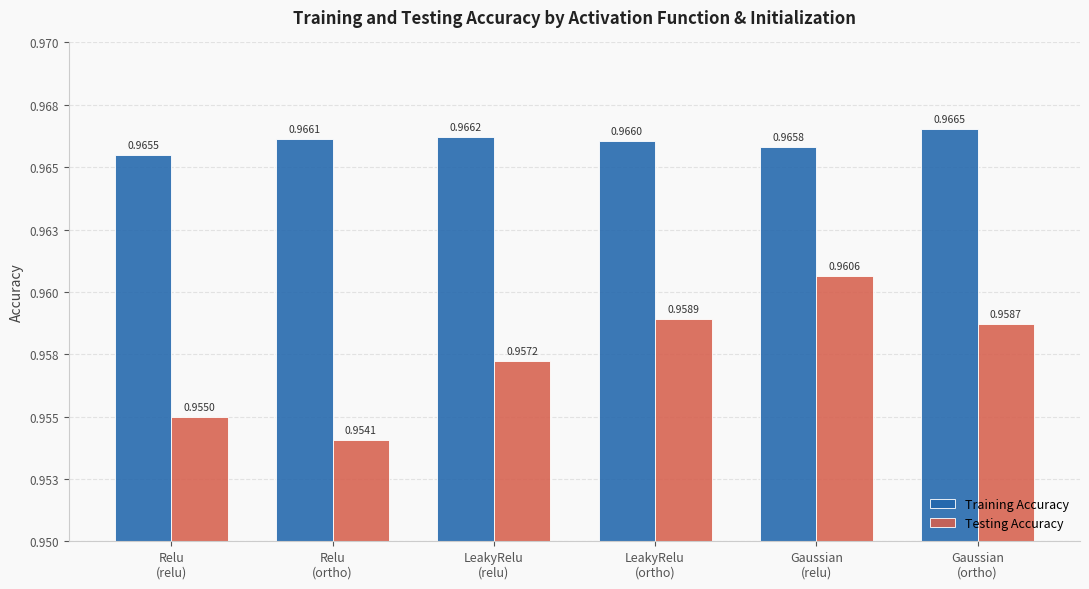

What is the sum of all Training Accuracy values?

5.8